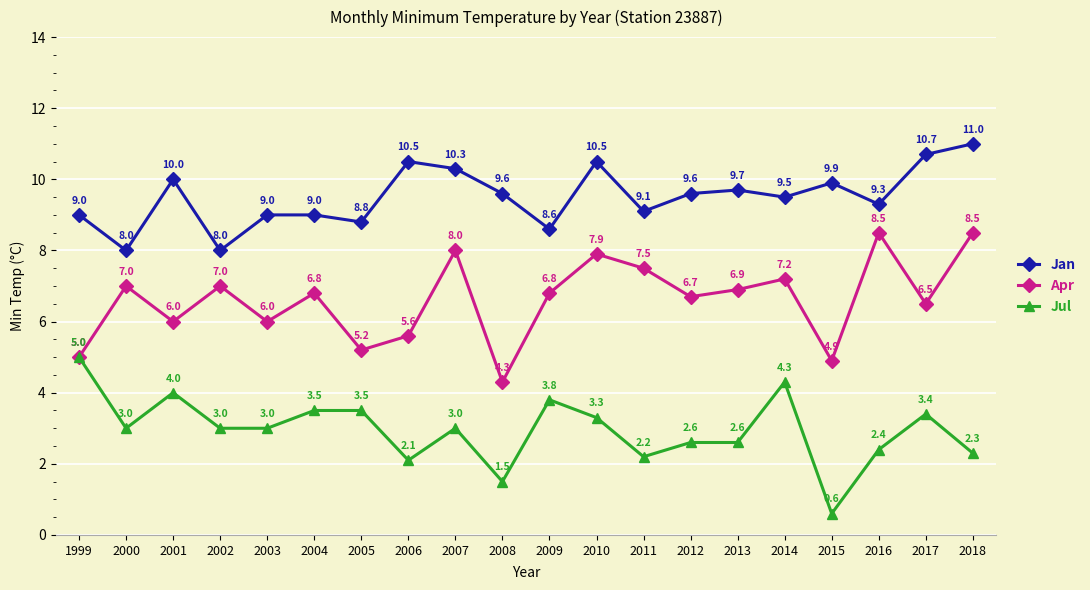

Which series changed the most between 2002 and 2018?

Jan